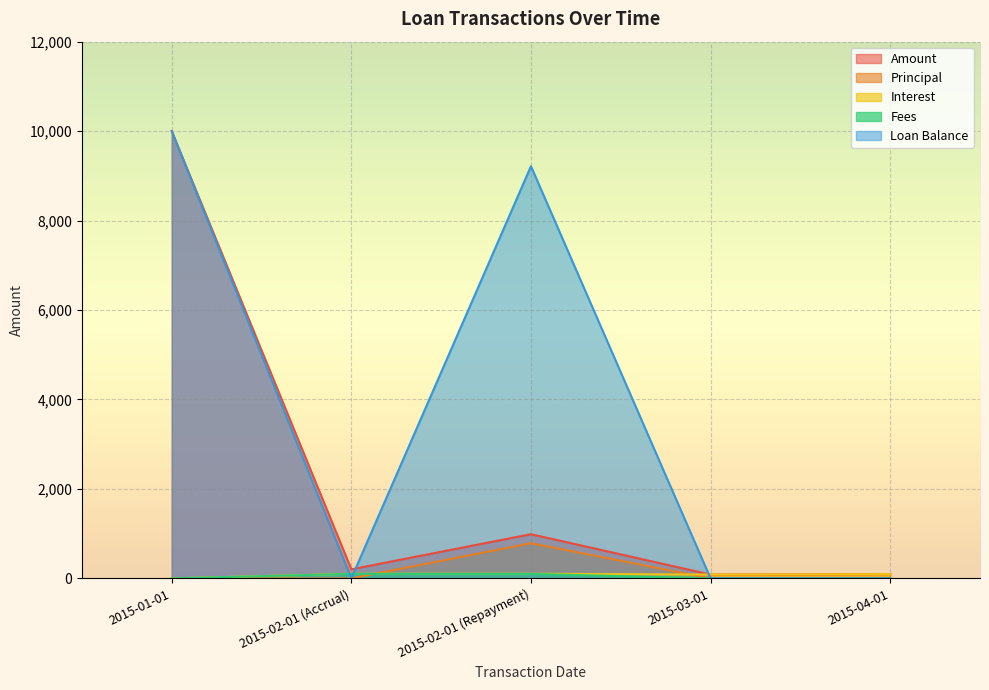

How many categories are shown in the chart?

5